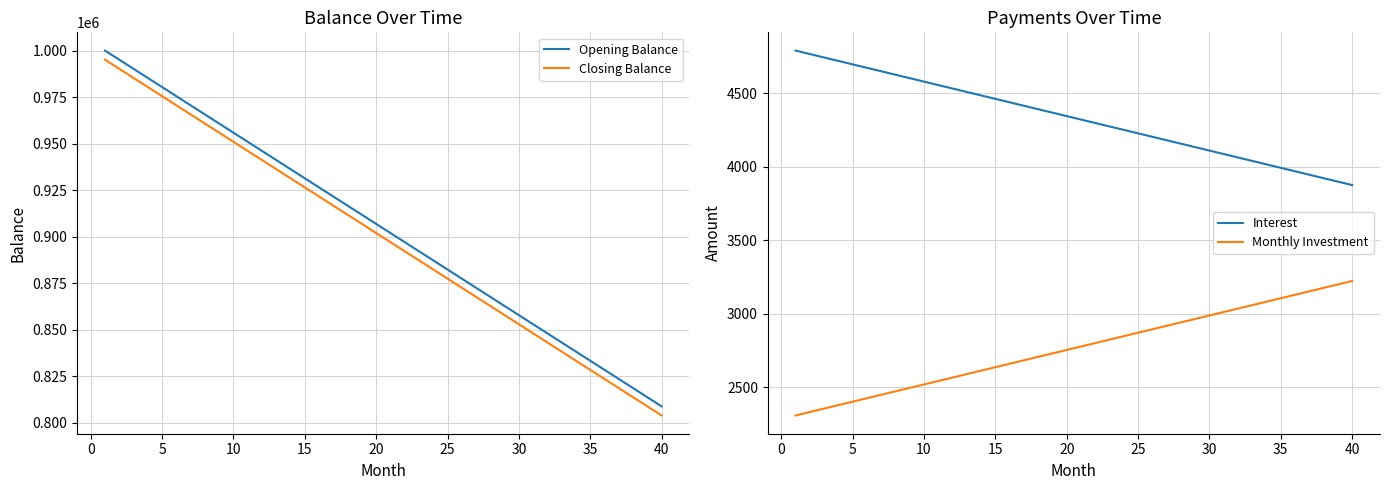

True or false: Opening Balance and Closing Balance cross at least once.

False